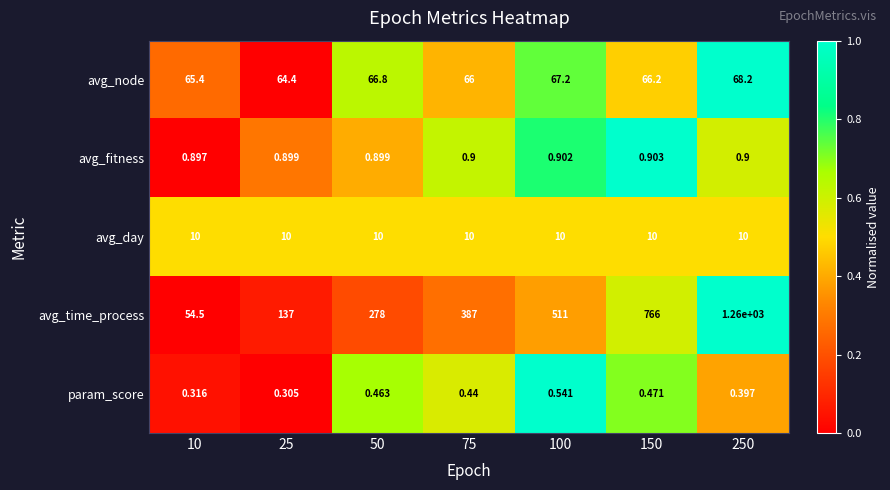

At how many categories does at least one series exceed 0?

7